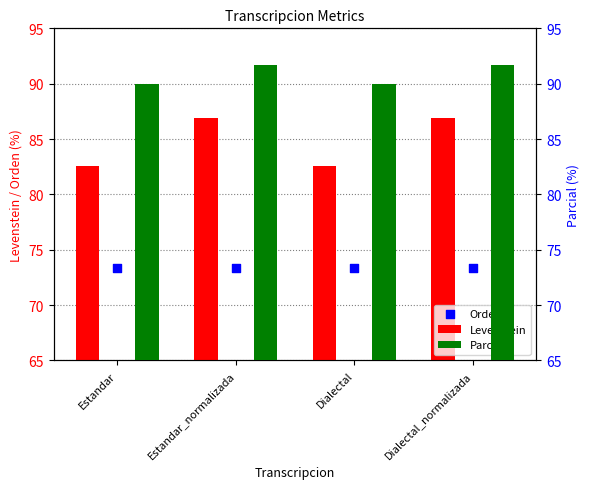

Is the value of Parcial at Dialectal greater than the value of Levenstein at Dialectal_normalizada?

Yes